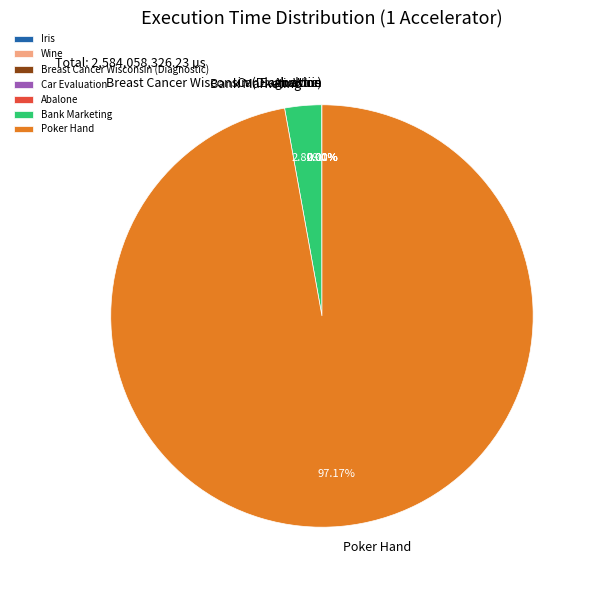

Which slice is the largest?

Poker Hand